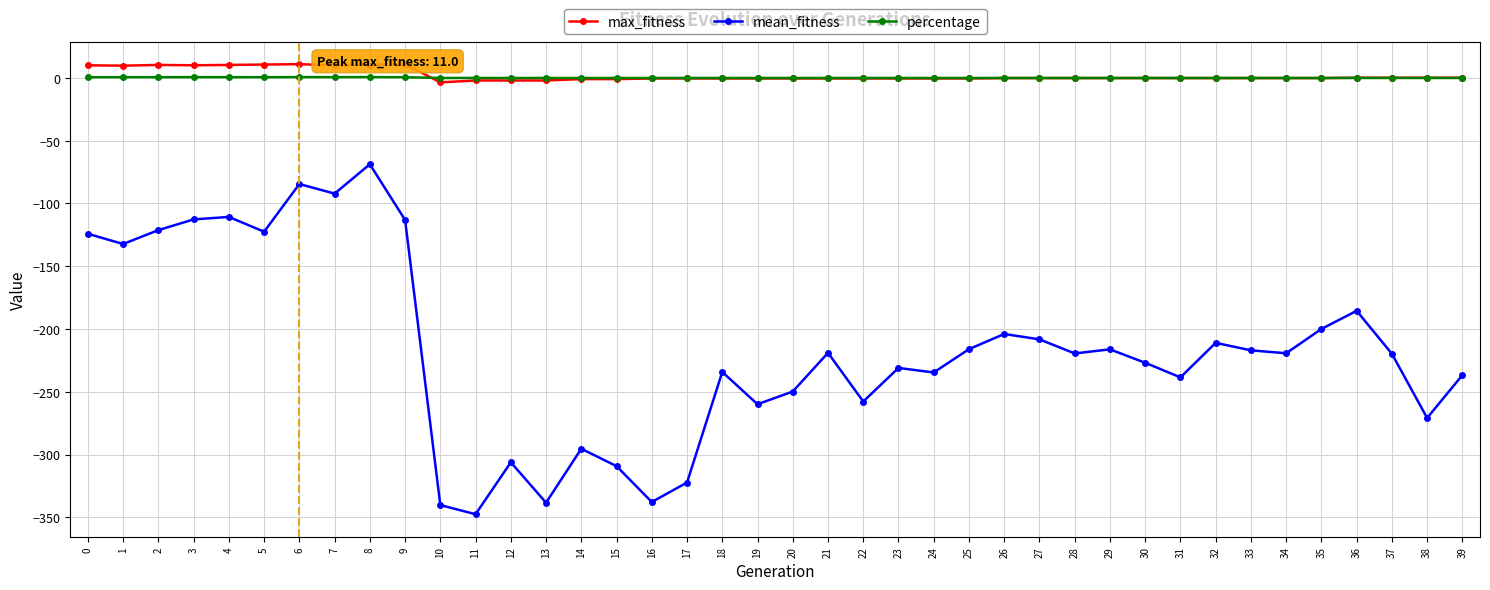

True or false: mean_fitness has a value of -295.4 at 14.

True